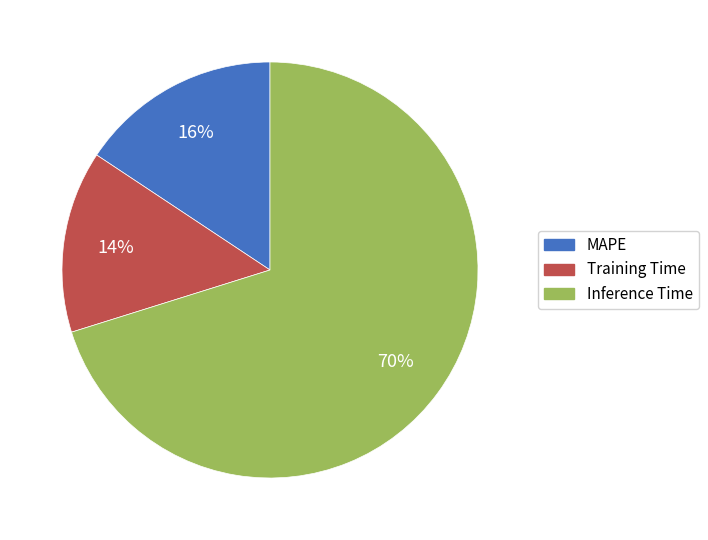

To the nearest percent, what portion does MAPE represent?

16%